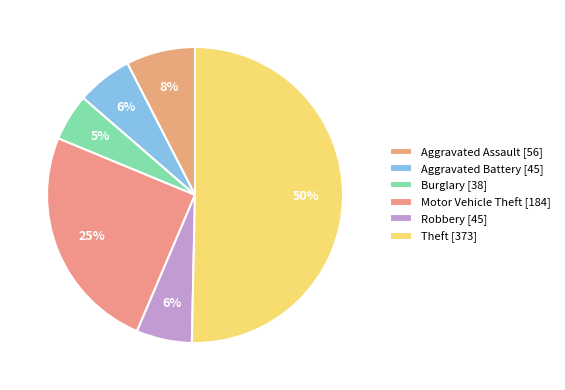

True or false: Aggravated Assault accounts for 8% of the total.

True